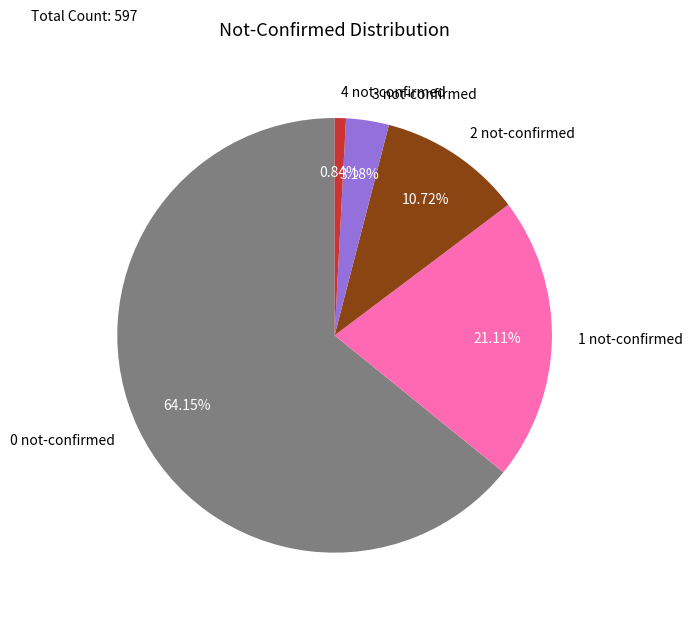

How many segments does this pie chart have?

5